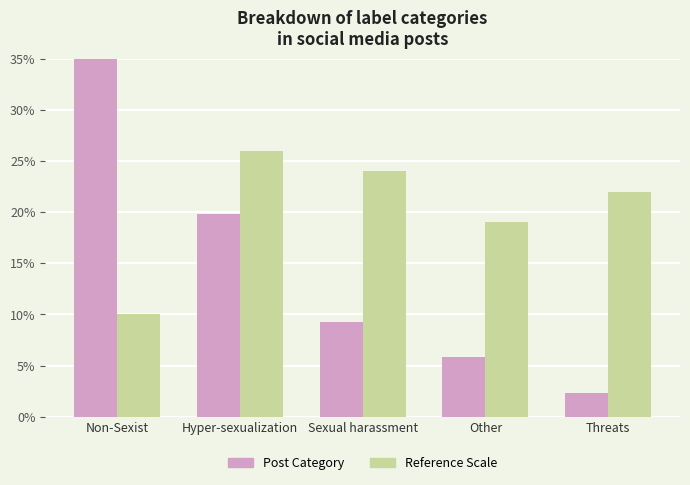

The Post Category series shows 4.0 at Sexual harassment. True or false?

False